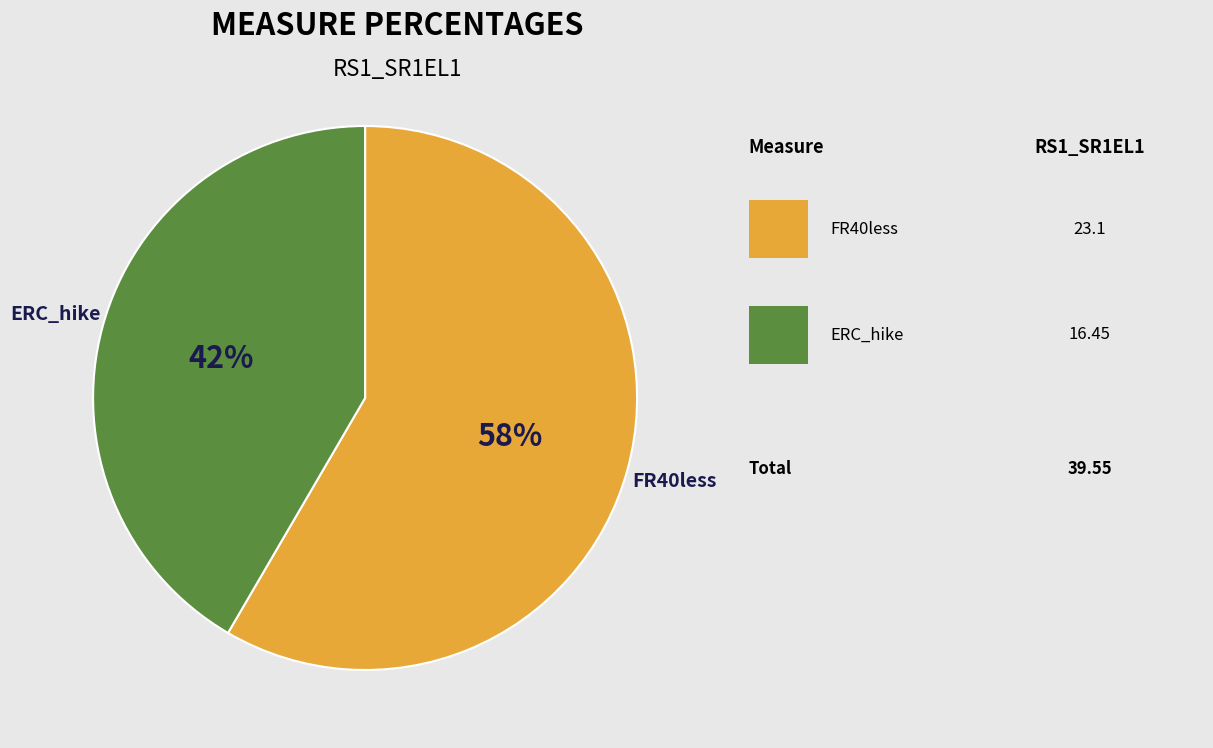

How many slices are in this pie chart?

2